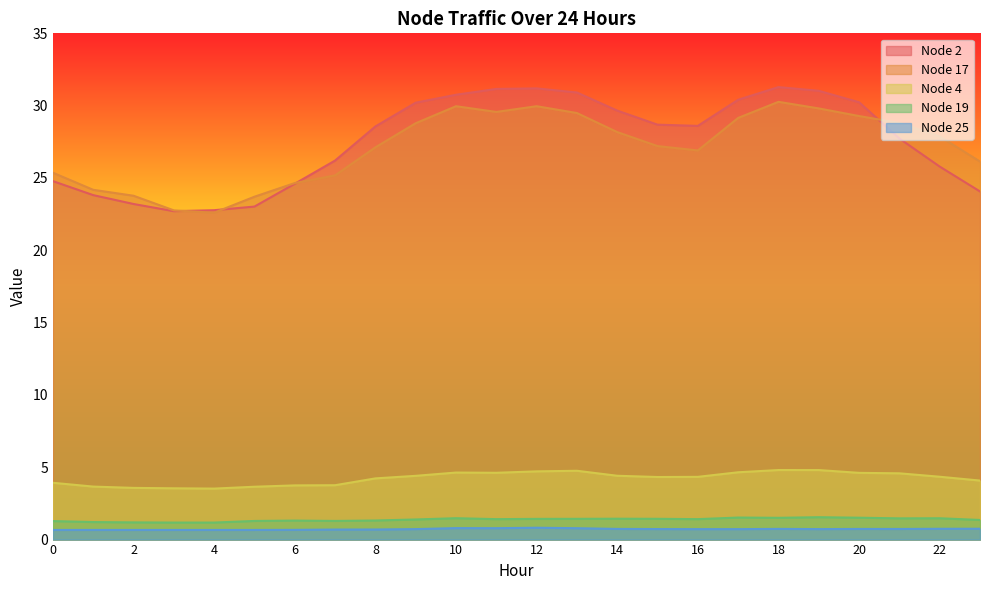

True or false: Node 4 and Node 19 cross at least once.

False